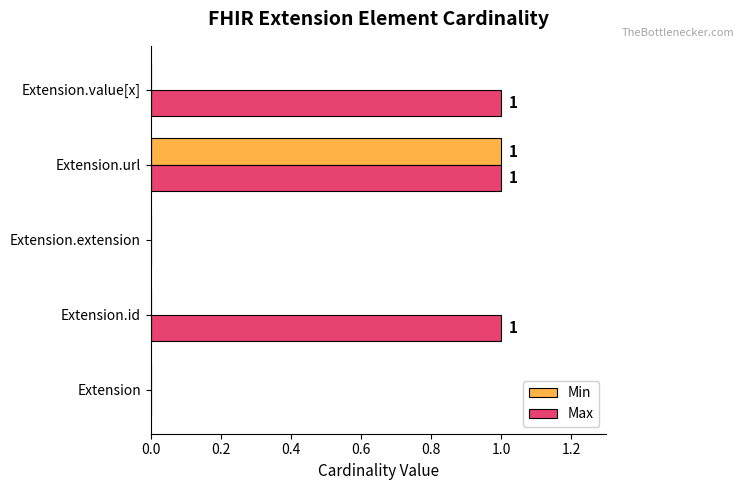

What is the sum of all Max values?

3